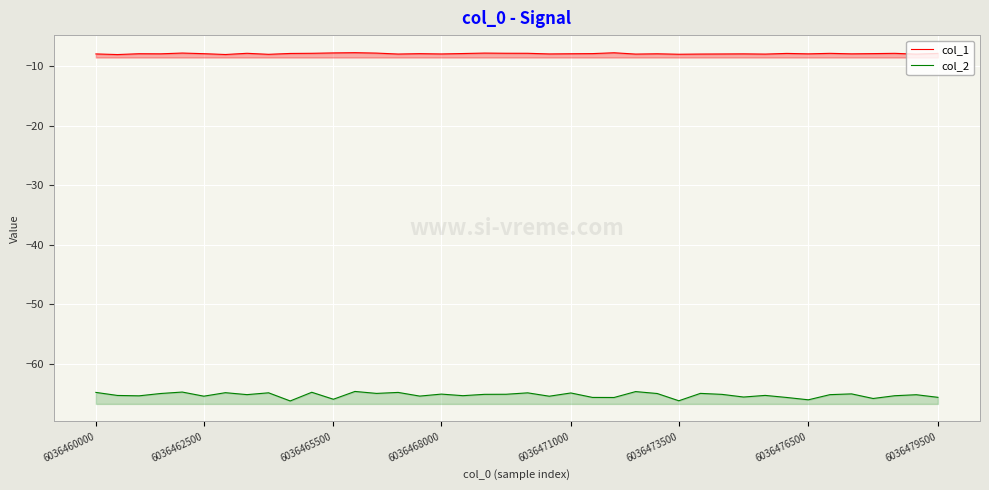

At which label does col_2 reach its minimum?

9